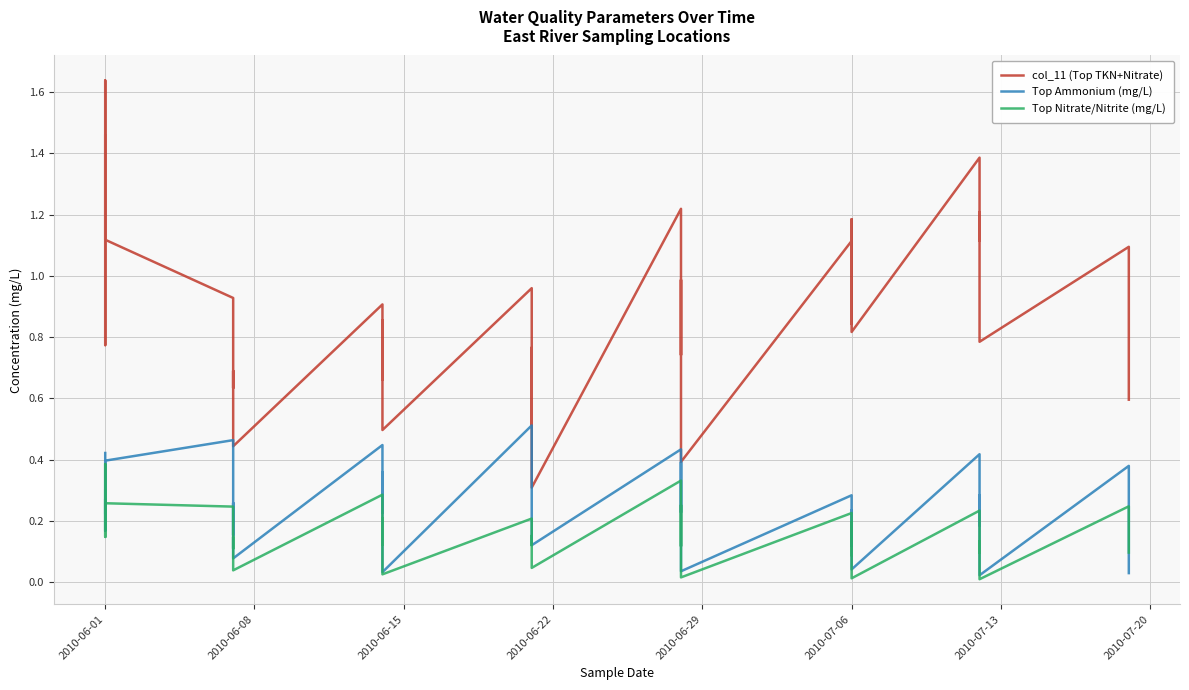

What is the difference between the maximum and minimum values in the Top Ammonium (mg/L) series?

0.5